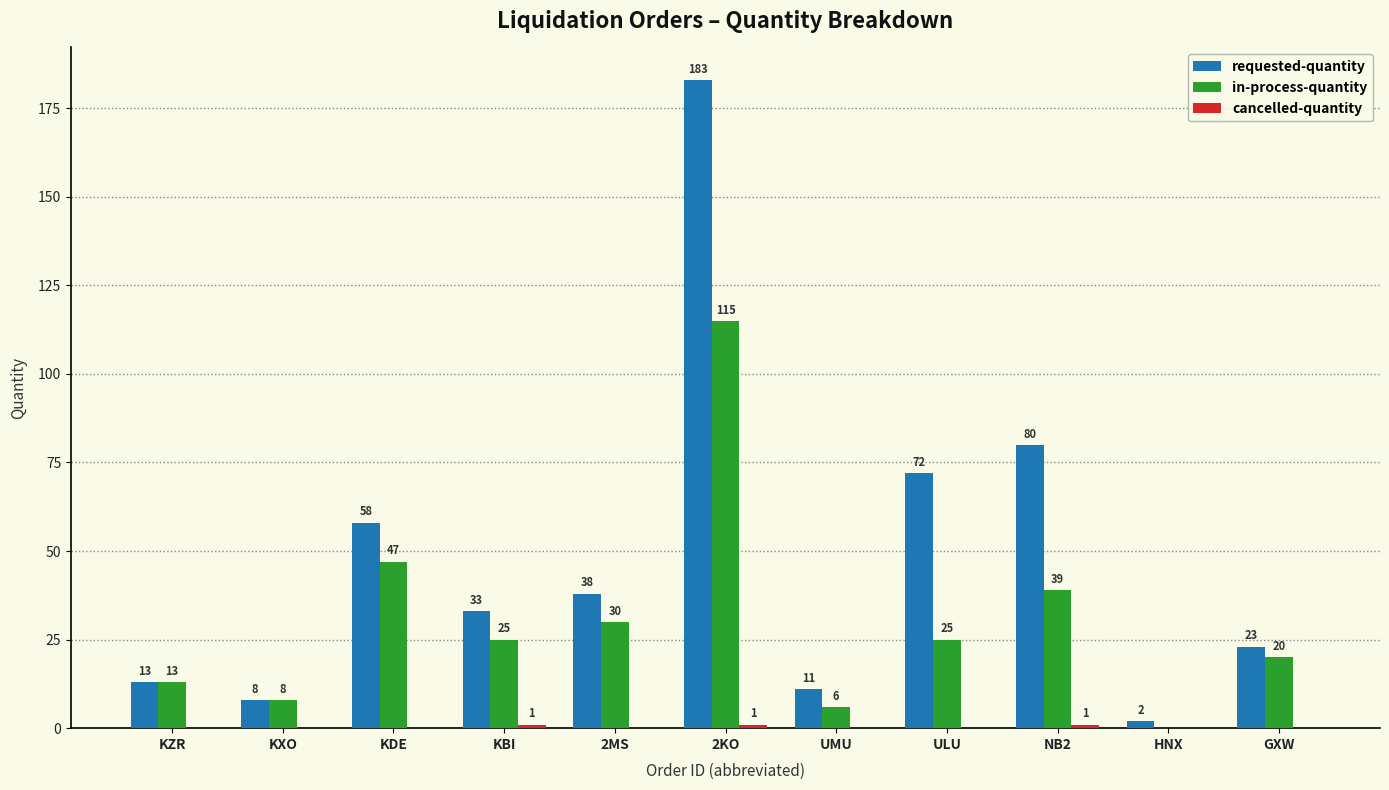

How many groups of bars are there?

11